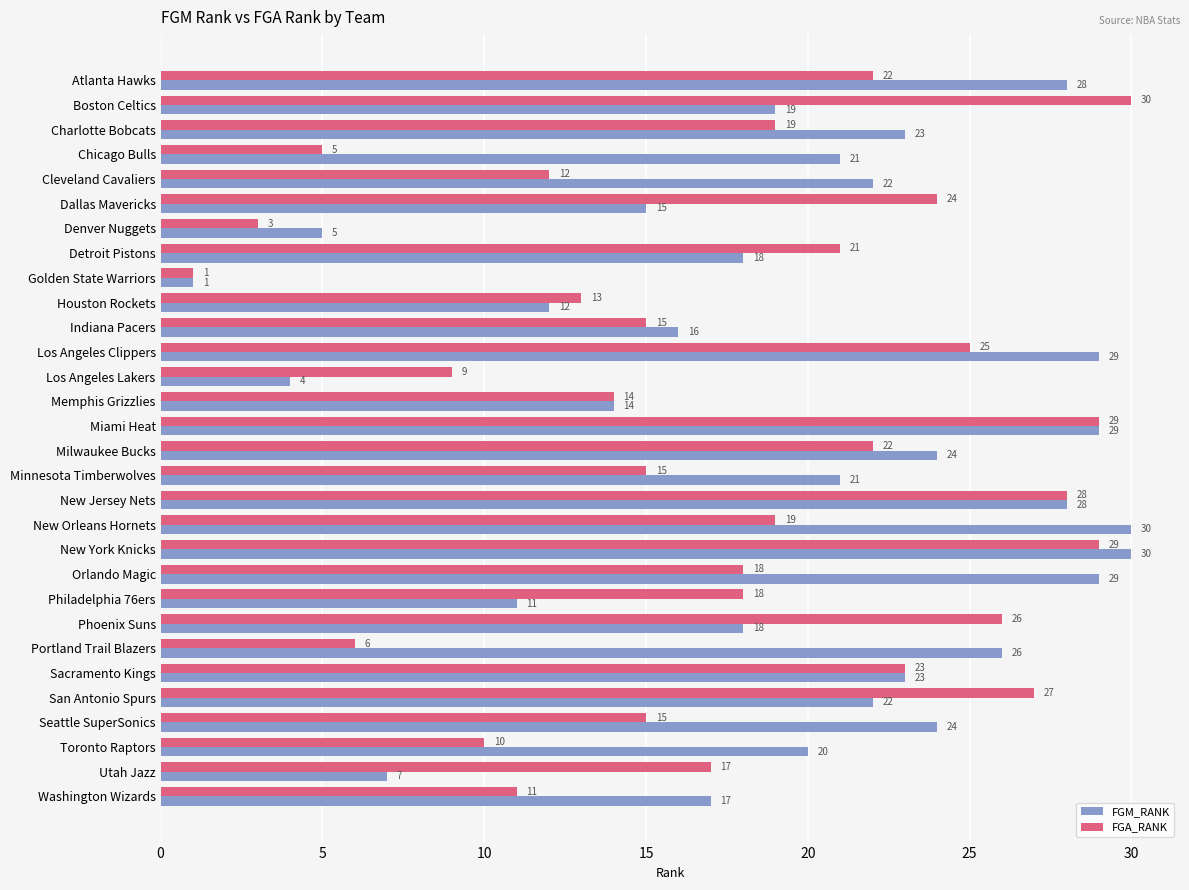

What is the difference between the maximum and minimum values in the FGA_RANK series?

29